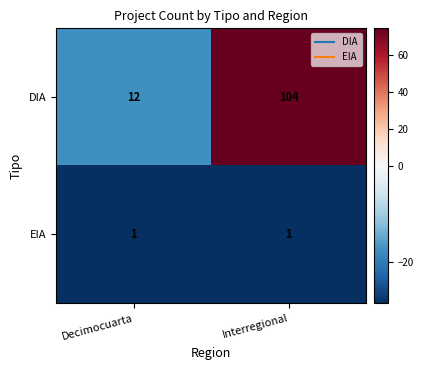

Is it true that DIA equals 104 at Interregional?

True